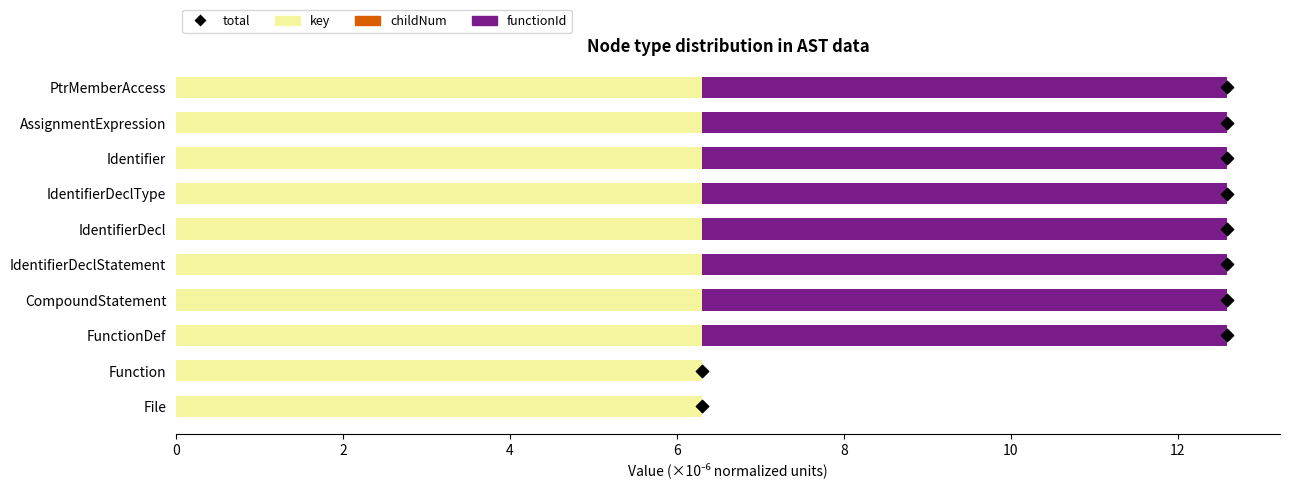

Which series reaches the maximum Y coordinate?

key